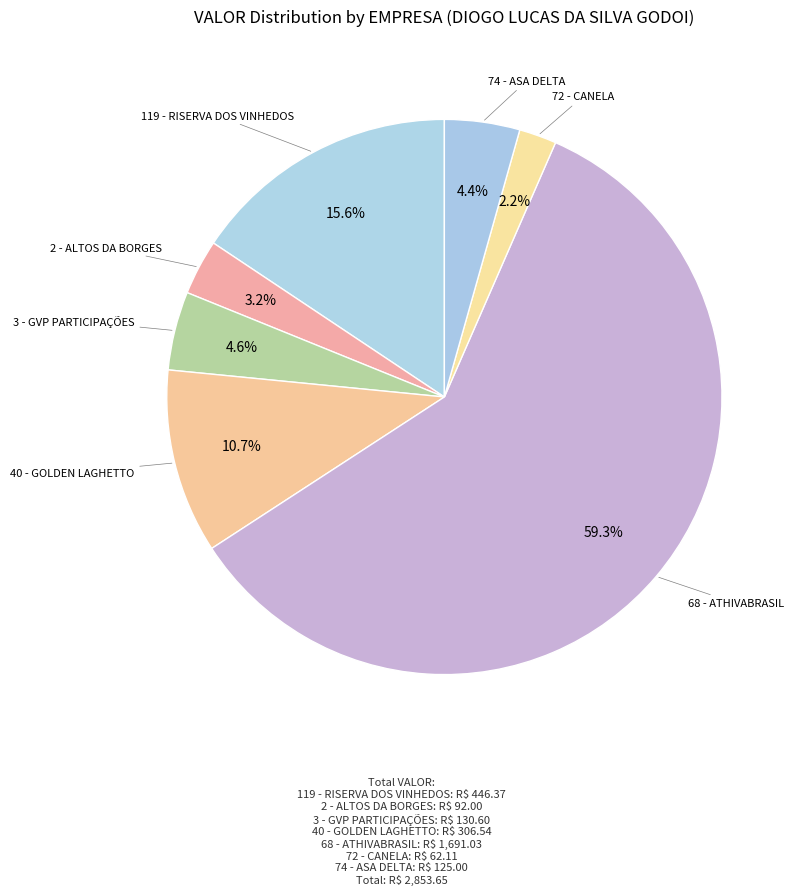

Count the number of slices in the pie.

7